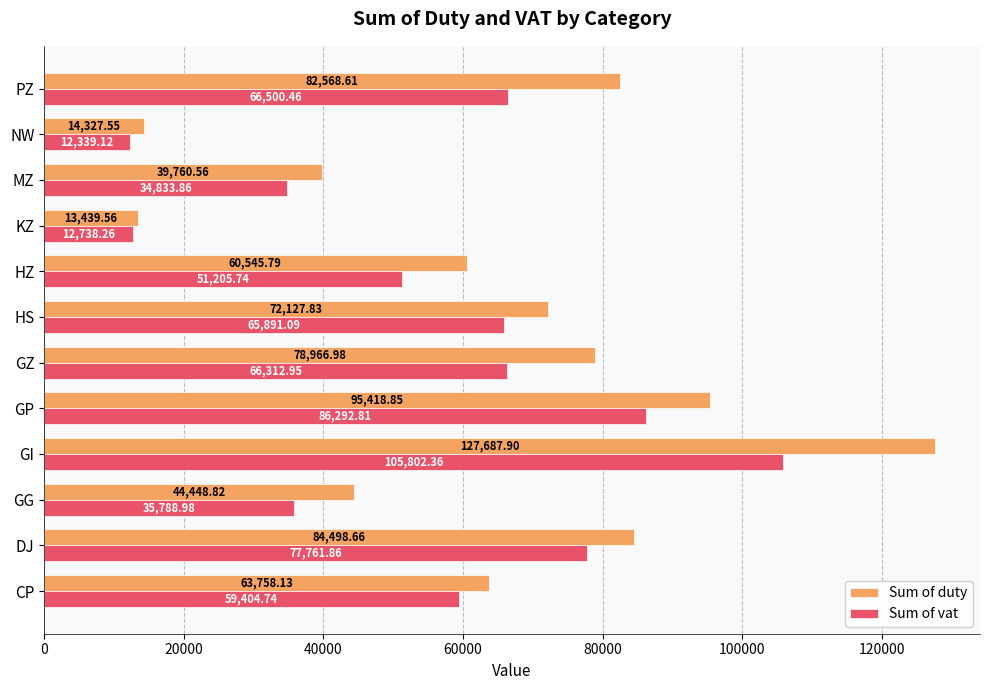

At which label does Sum of vat reach its minimum?

NW